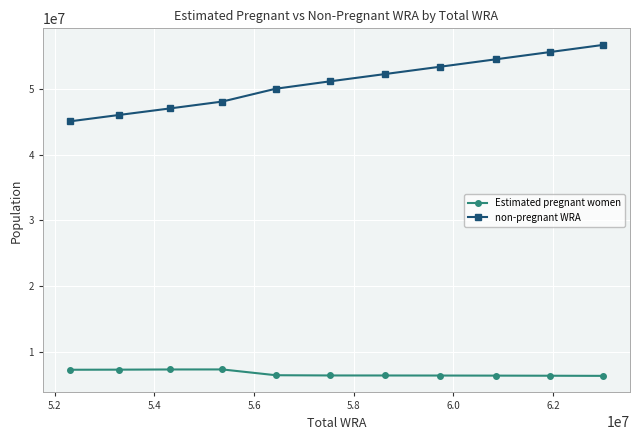

Which series has the largest total across all categories?

non-pregnant WRA